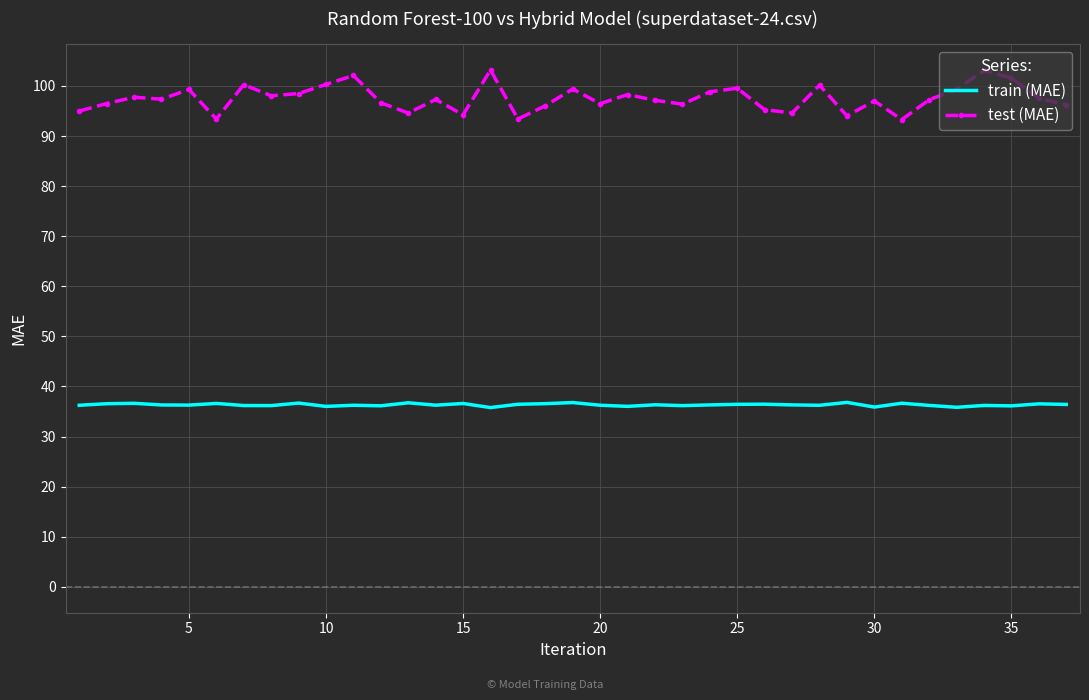

Which series has the widest spread of values?

test (MAE)